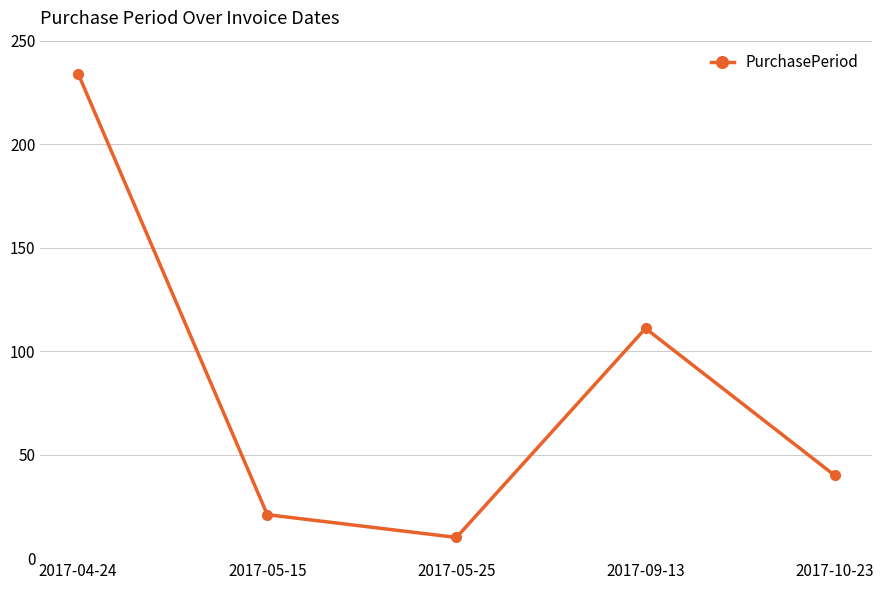

How many points are higher than both their immediate neighbors (excluding endpoints)?

1